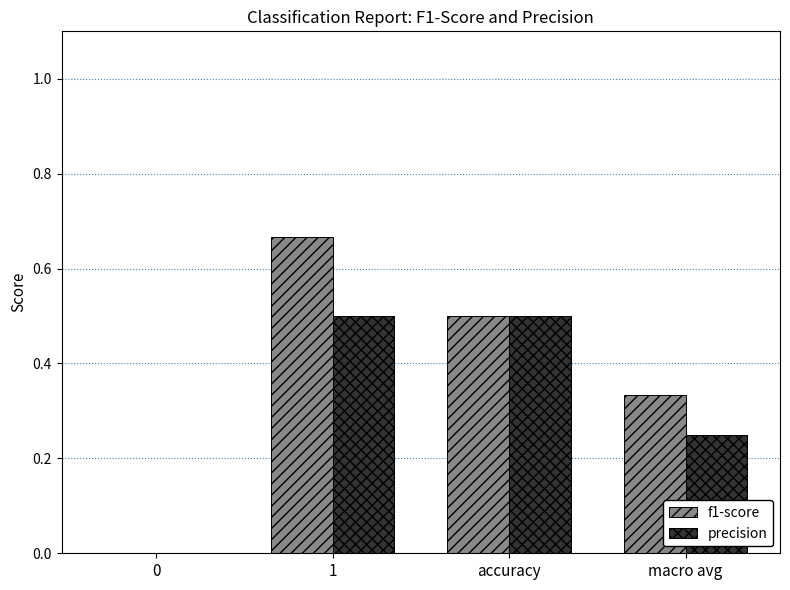

What is the highest value of the precision series?

0.5